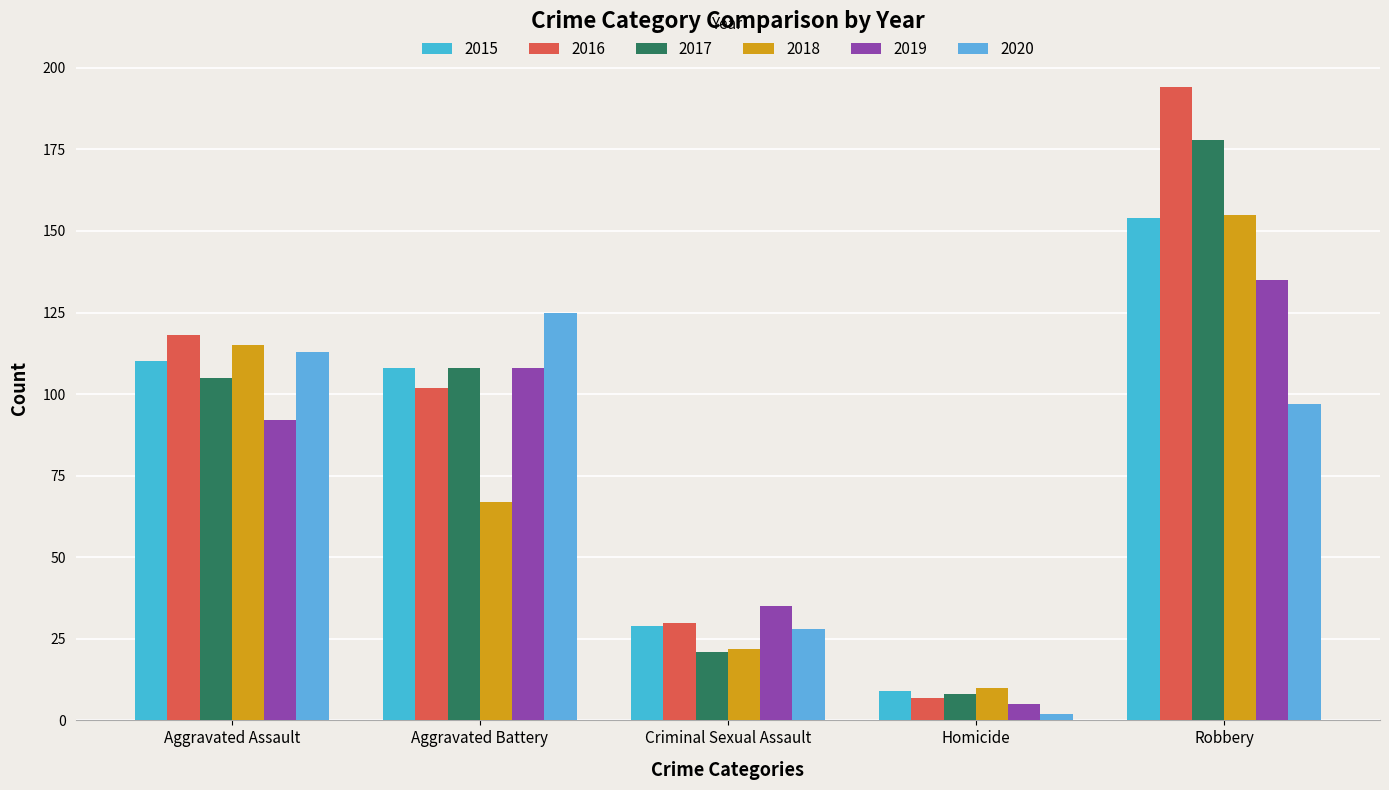

Rank the categories by 2015 value from highest to lowest.

Robbery, Aggravated Assault, Aggravated Battery, Criminal Sexual Assault, Homicide